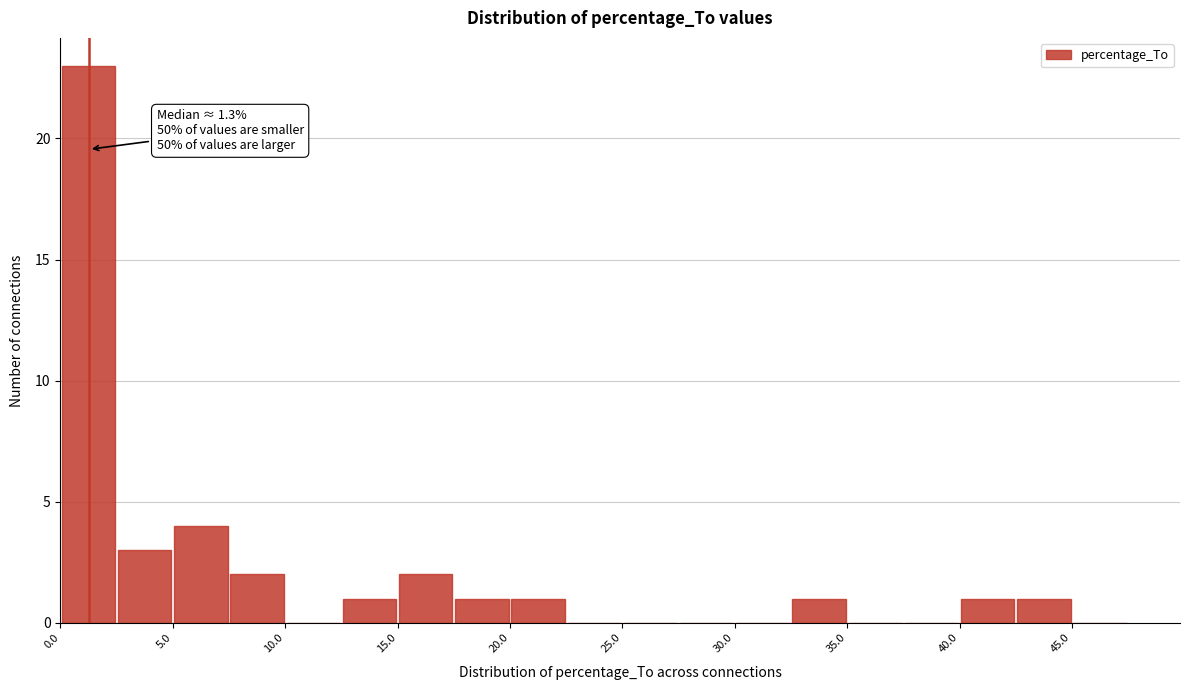

Over which range of the x-axis is the bar tallest?

0.0 to 2.5